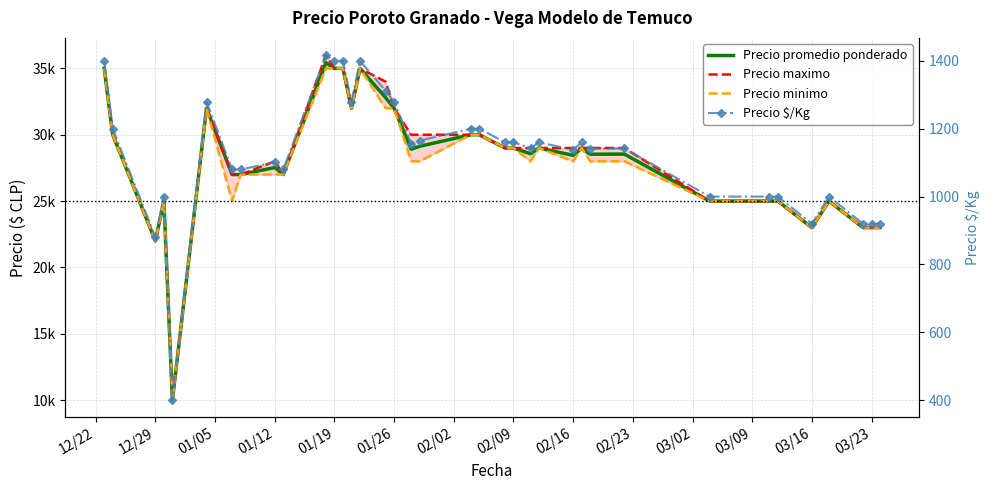

What is the average value of the Precio maximo series?

28270